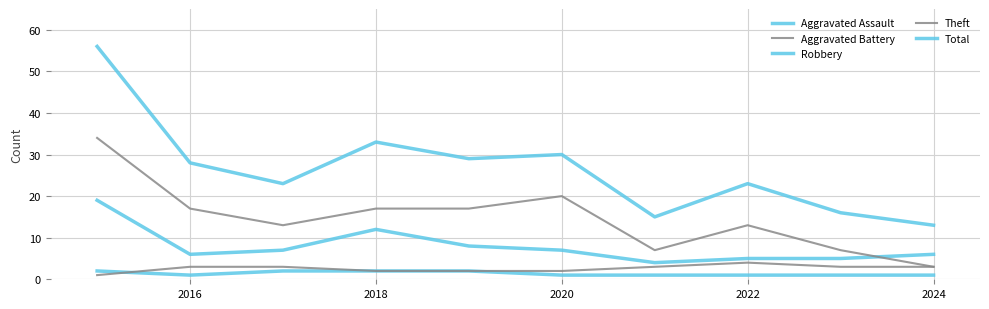

What is the smallest value displayed?

1